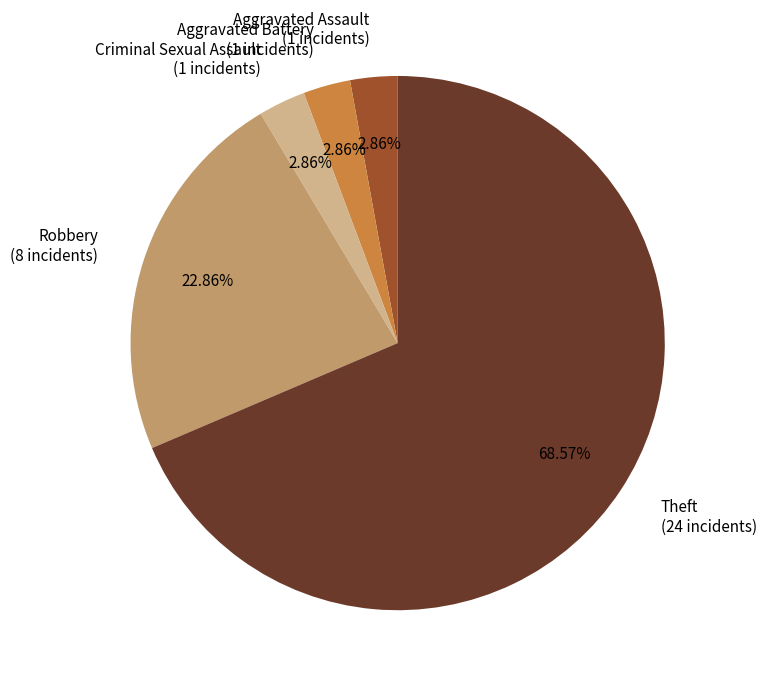

Which slice is the largest?

Theft (24 incidents)